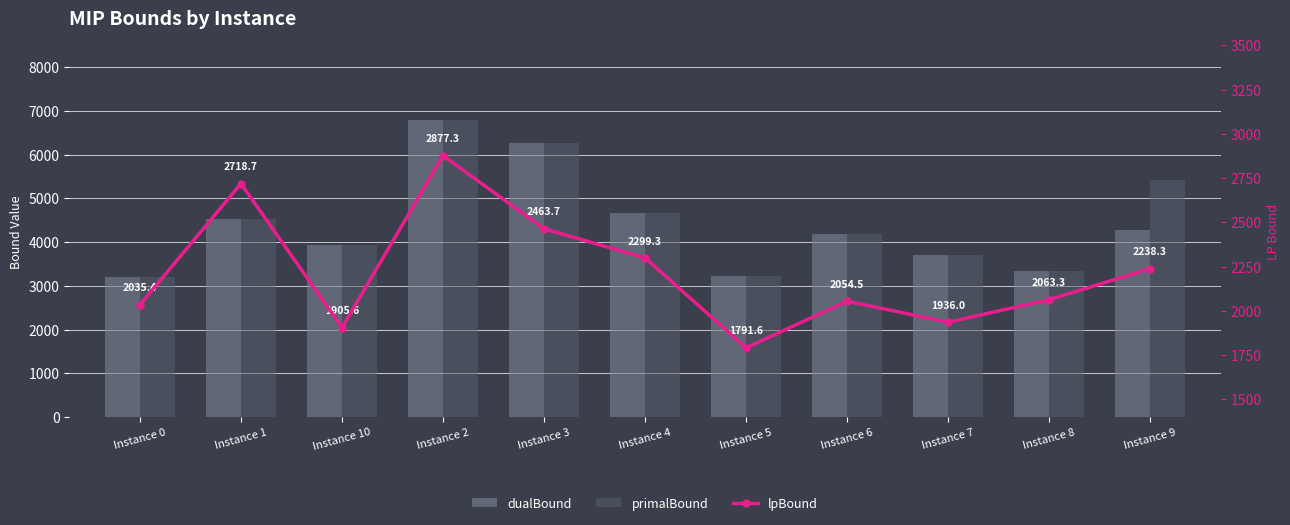

How many series are shown in this chart?

3